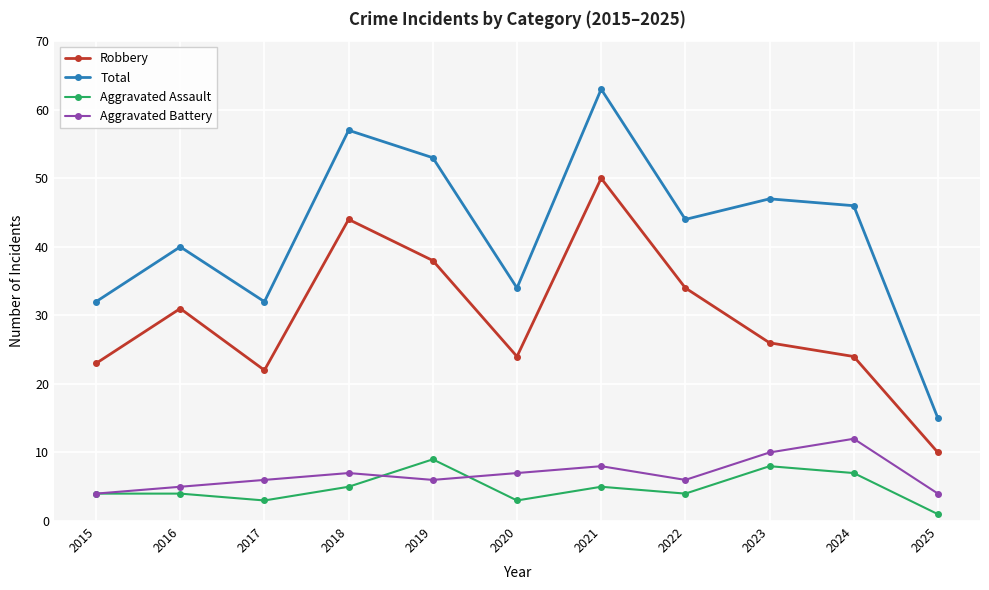

What is the difference between the maximum and minimum values in the Robbery series?

40